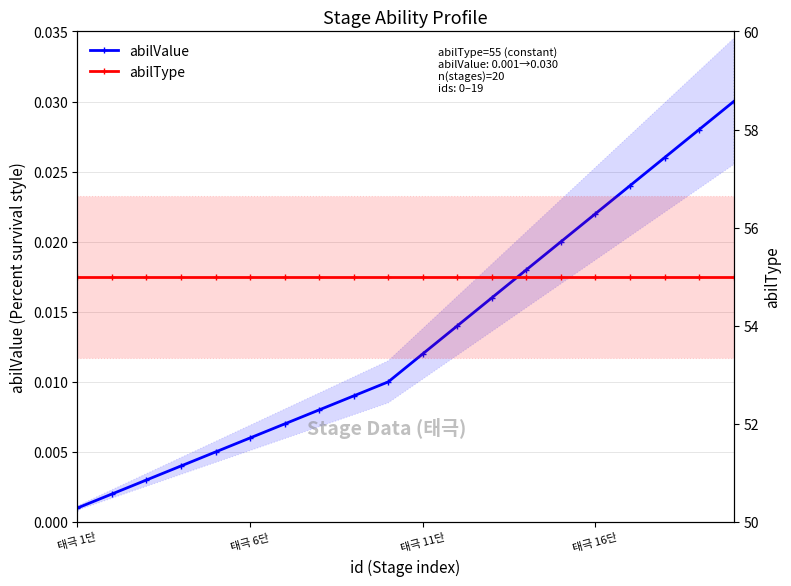

Is it true that abilType equals 25.6 at 태극 6단?

False